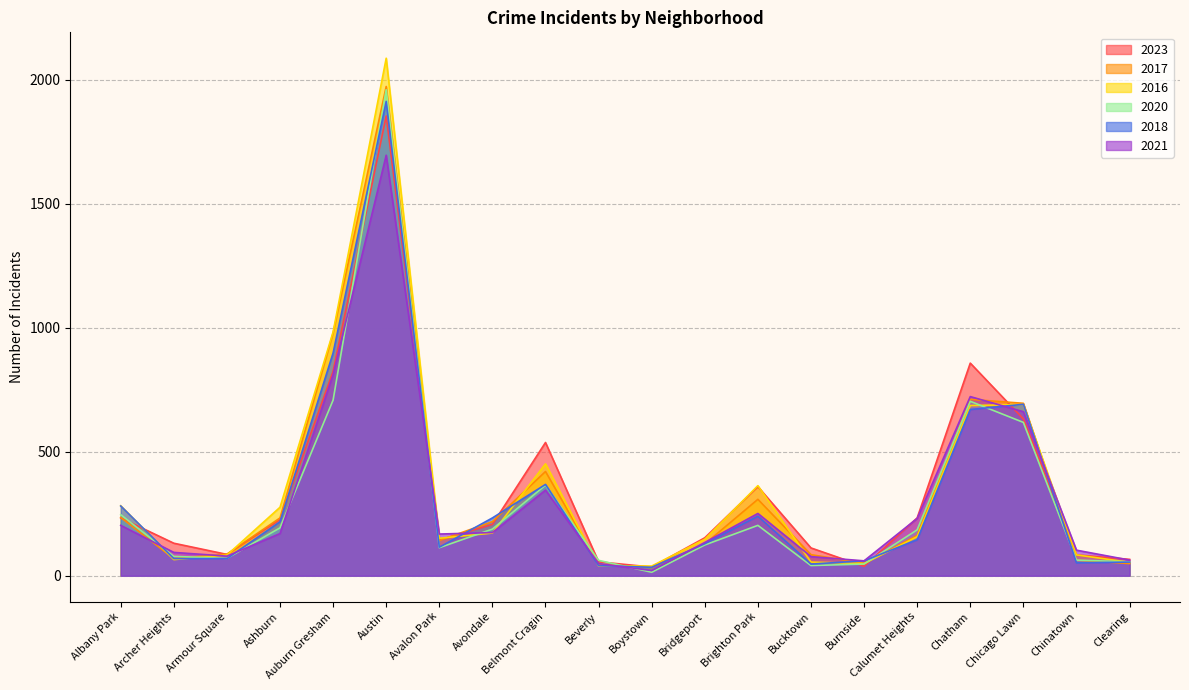

What are all the series names shown in the legend?

2023, 2017, 2016, 2020, 2018, 2021